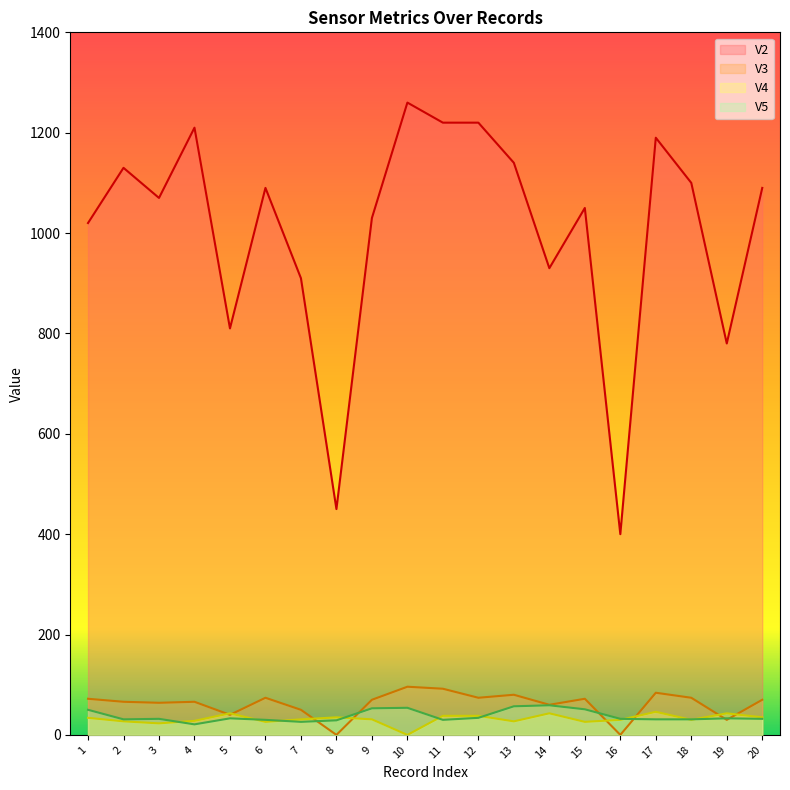

Between 3 and 13, which series saw the biggest shift?

V2